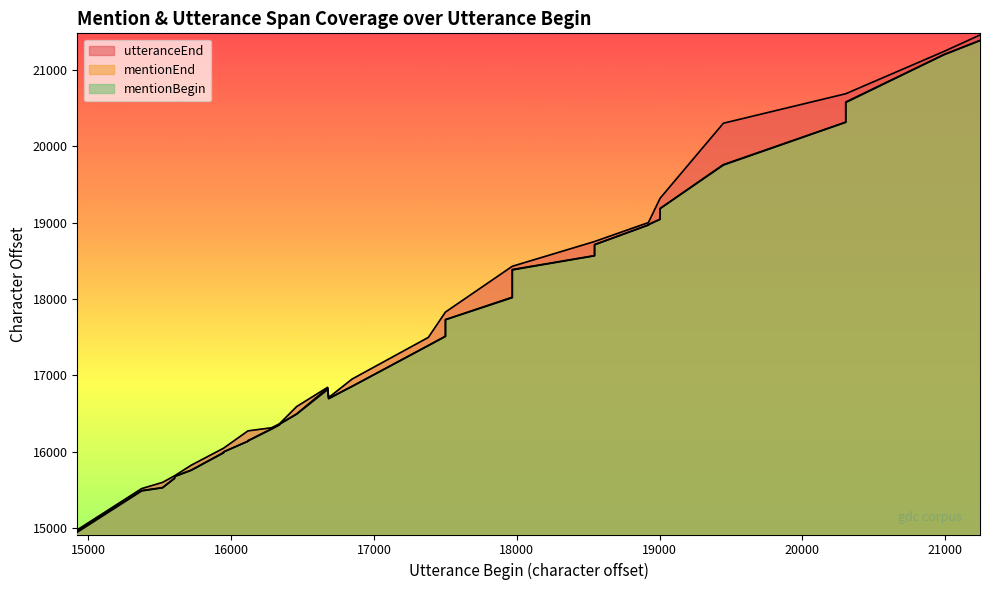

Which category has the lowest value across all series?

14923